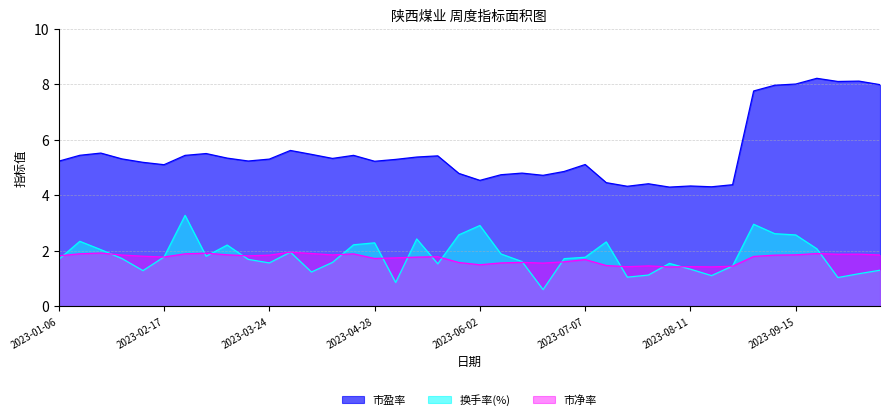

In 市盈率, how many points are higher than both neighbors (excluding endpoints)?

11